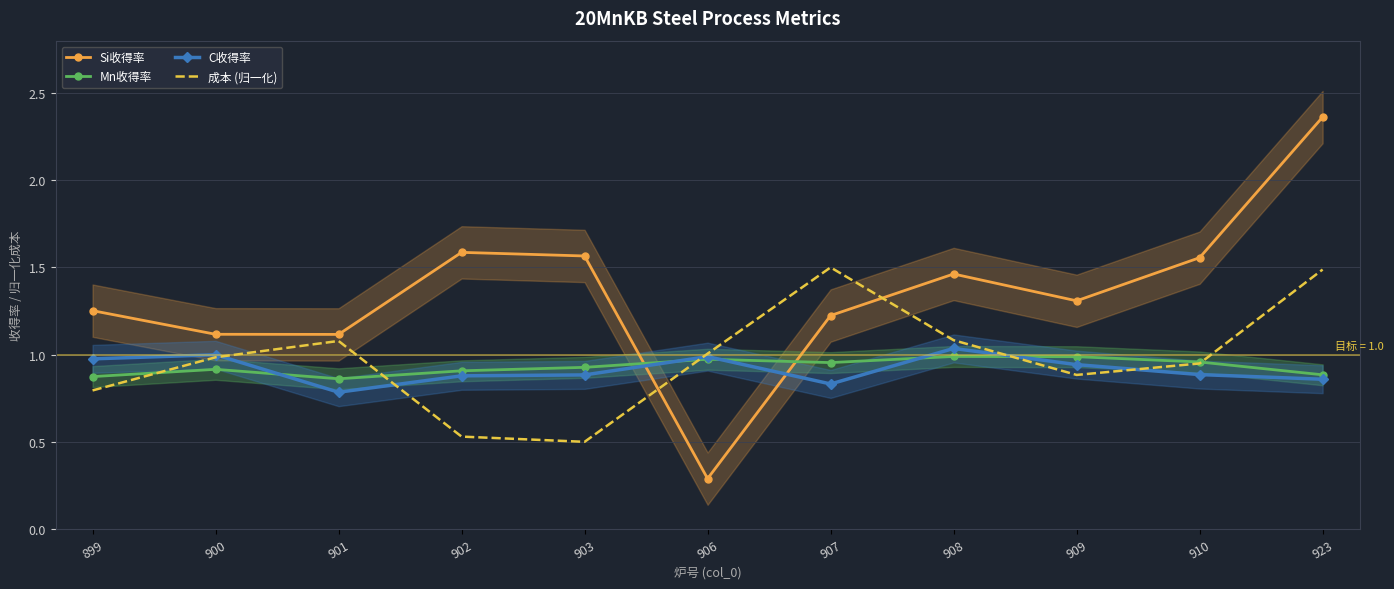

Between 907 and 906, which is larger?

907